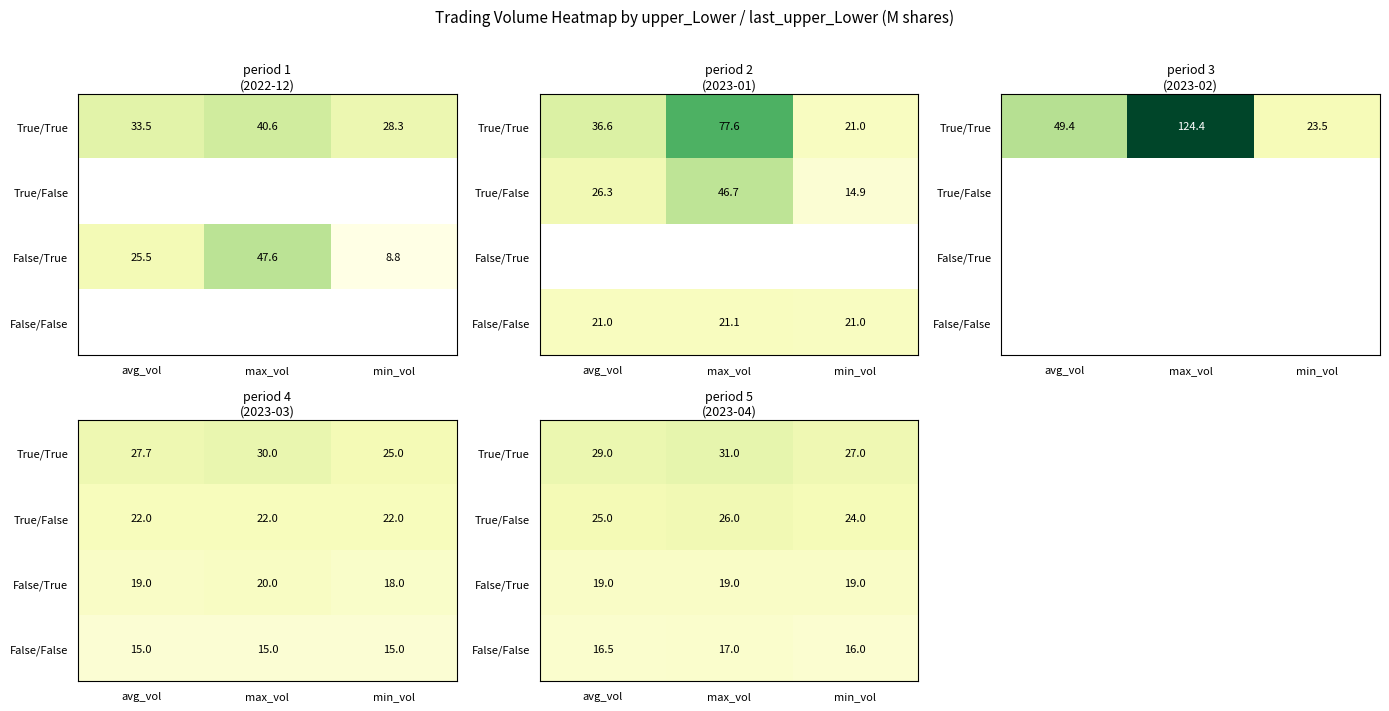

At which label does True/False reach its minimum?

min_vol